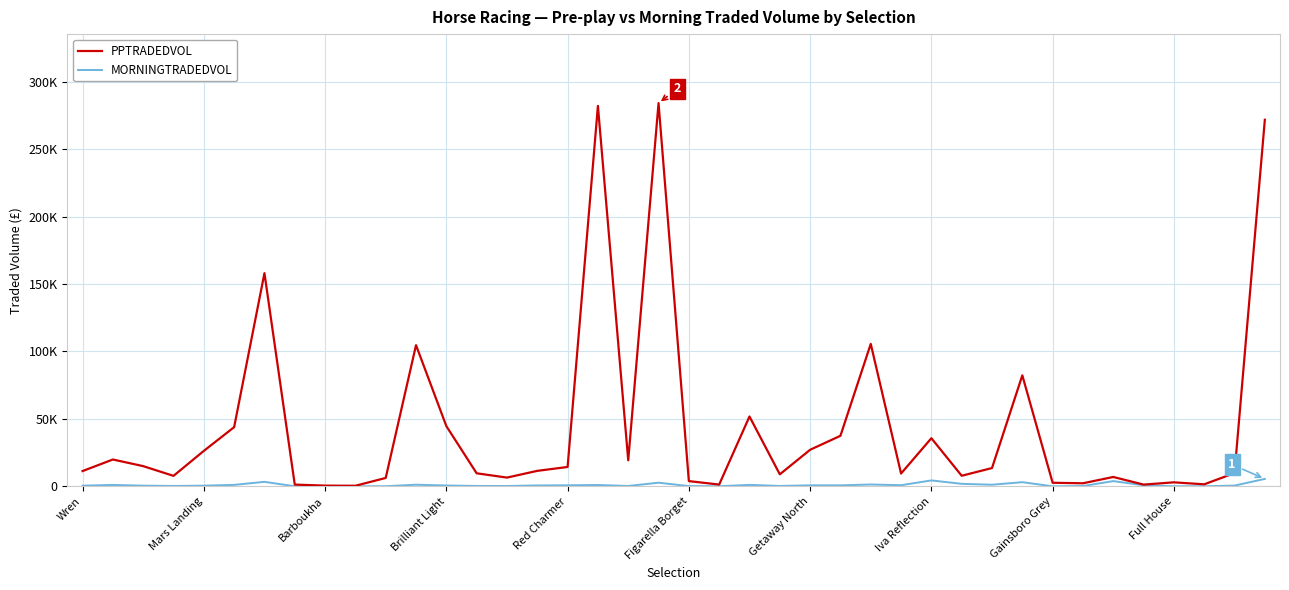

At which label is MORNINGTRADEDVOL closest to 2745?

19